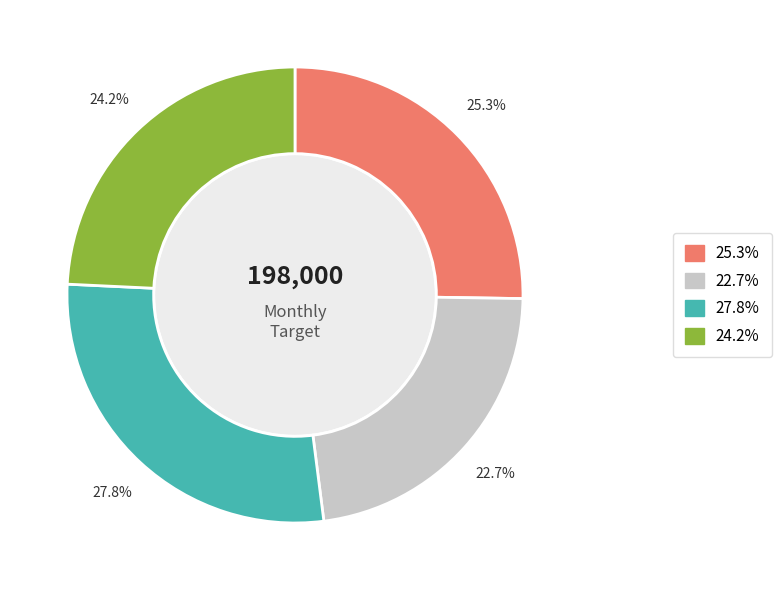

How many slices are in this pie chart?

4